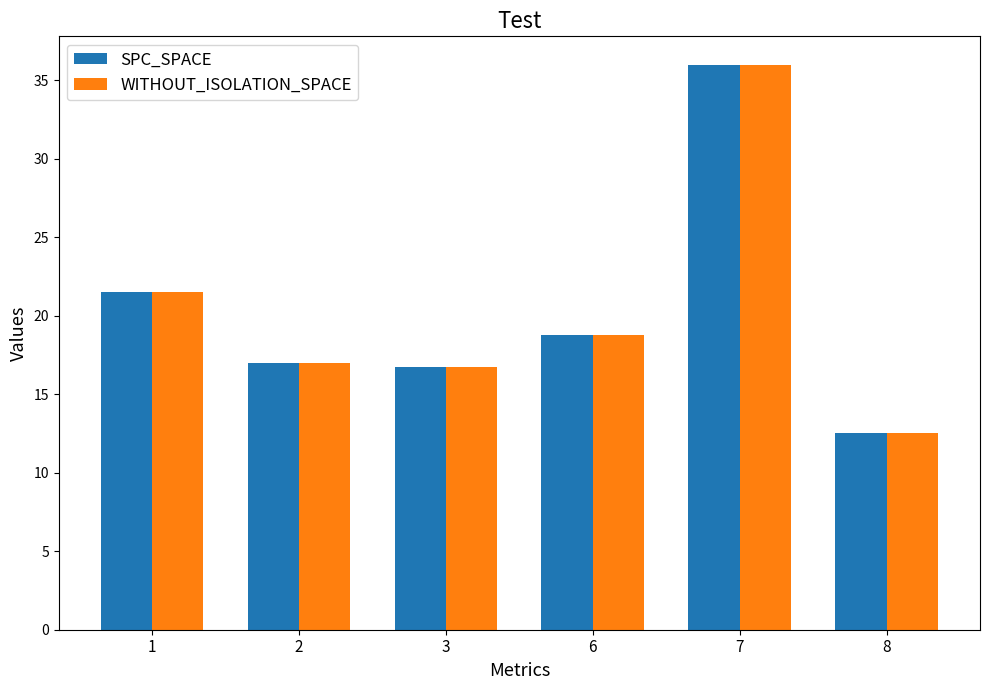

At which label does SPC_SPACE reach its minimum?

8